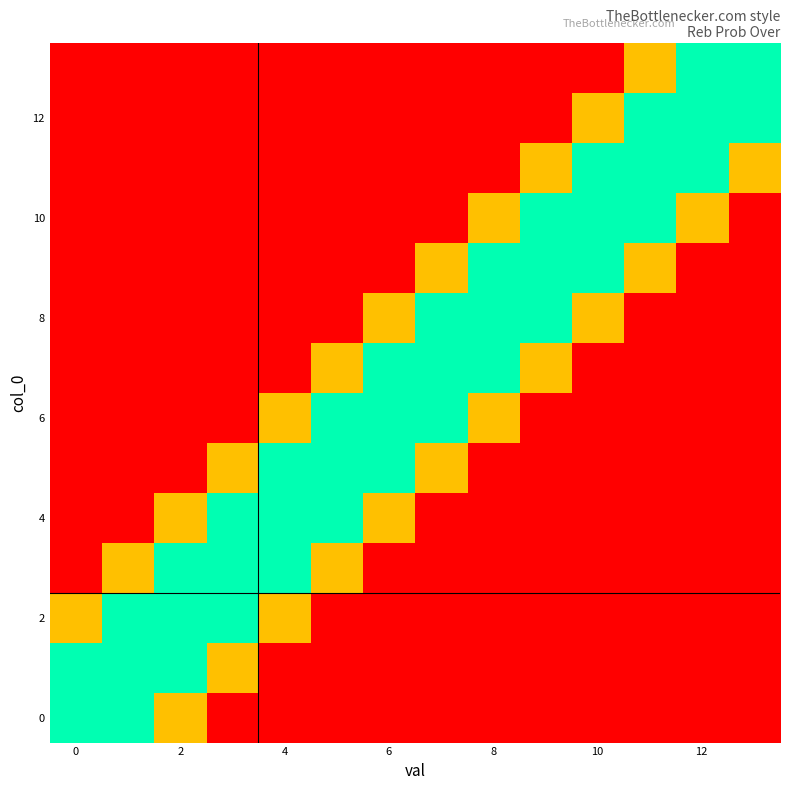

How many categories are shown in the chart?

14